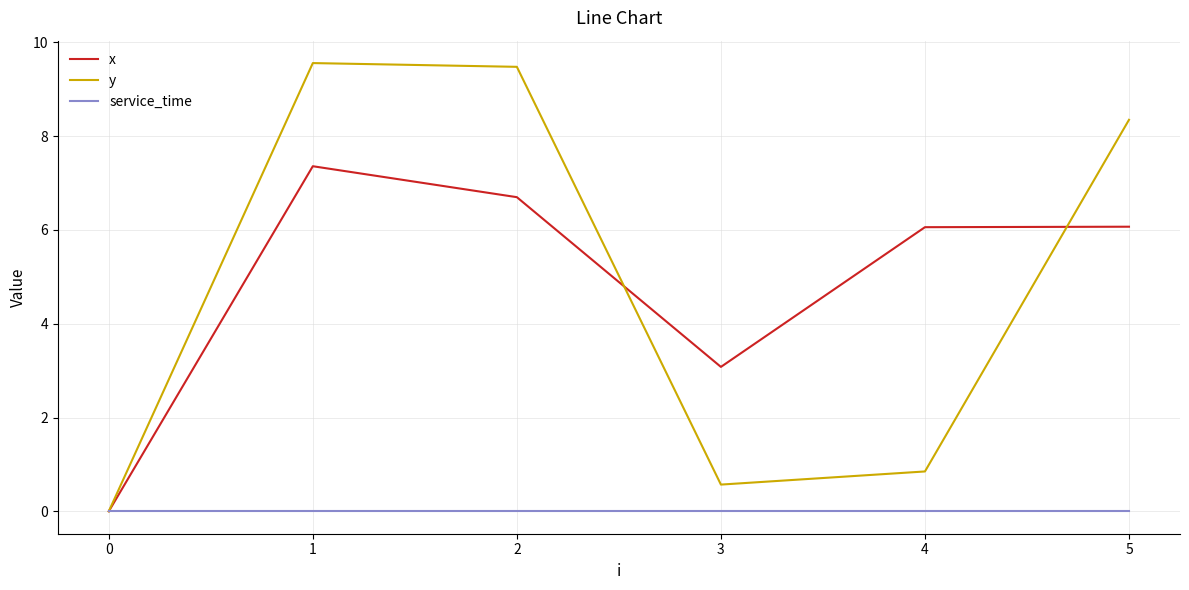

Where is y nearest to the value 4?

4